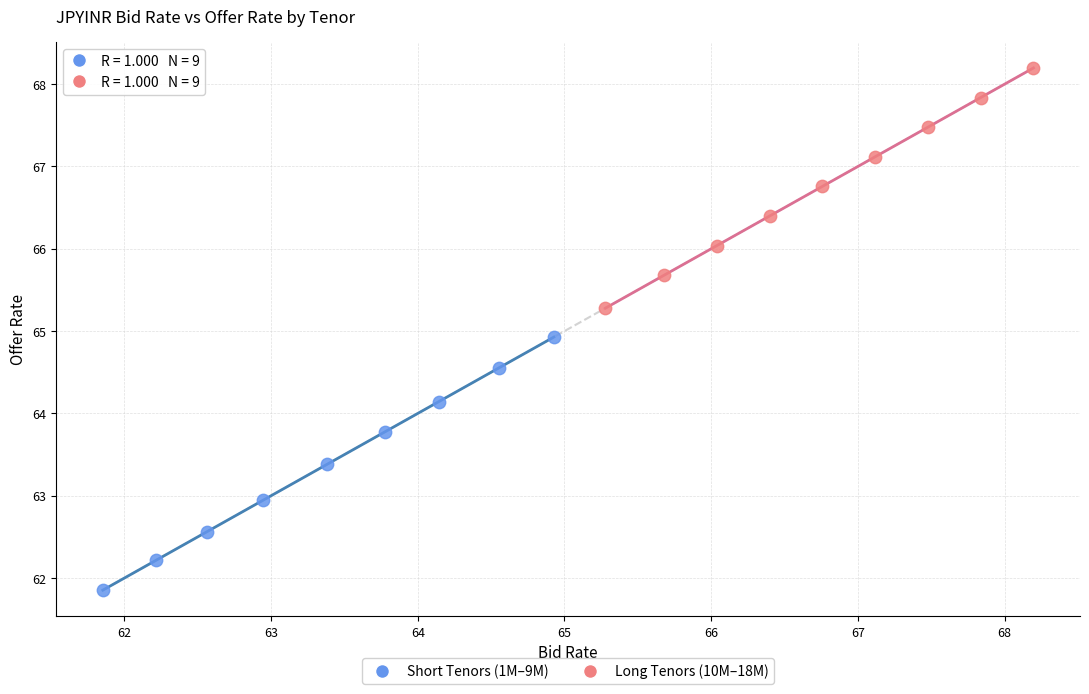

Which series has the largest Y range (max minus min)?

Short Tenors (1M–9M)